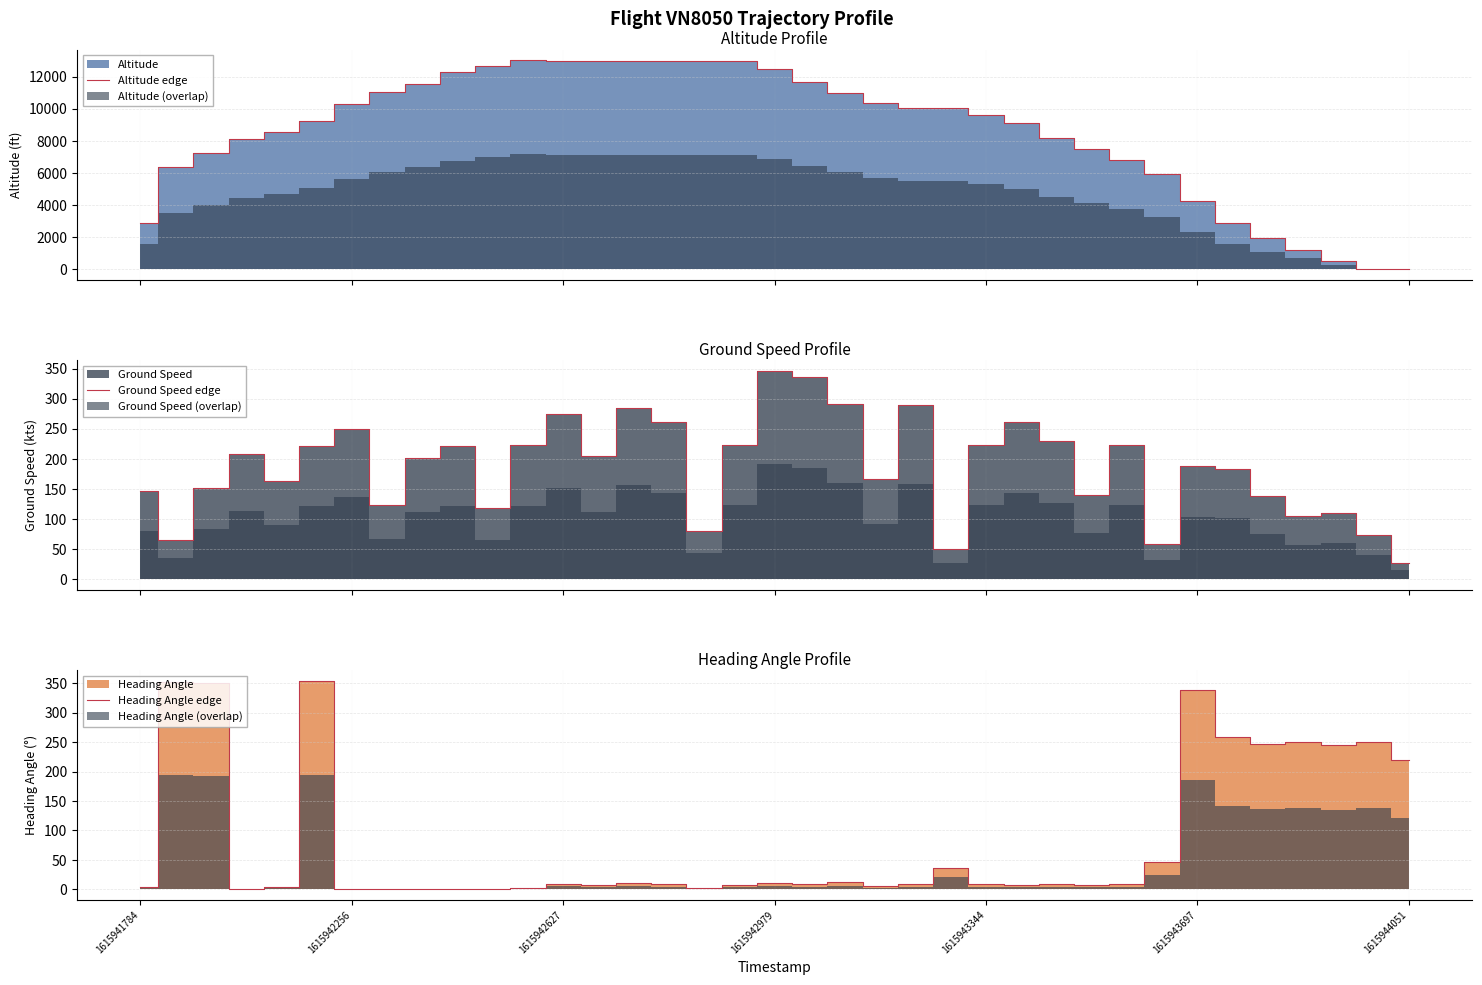

Where is Heading Angle edge nearest to the value 177?

1615944051